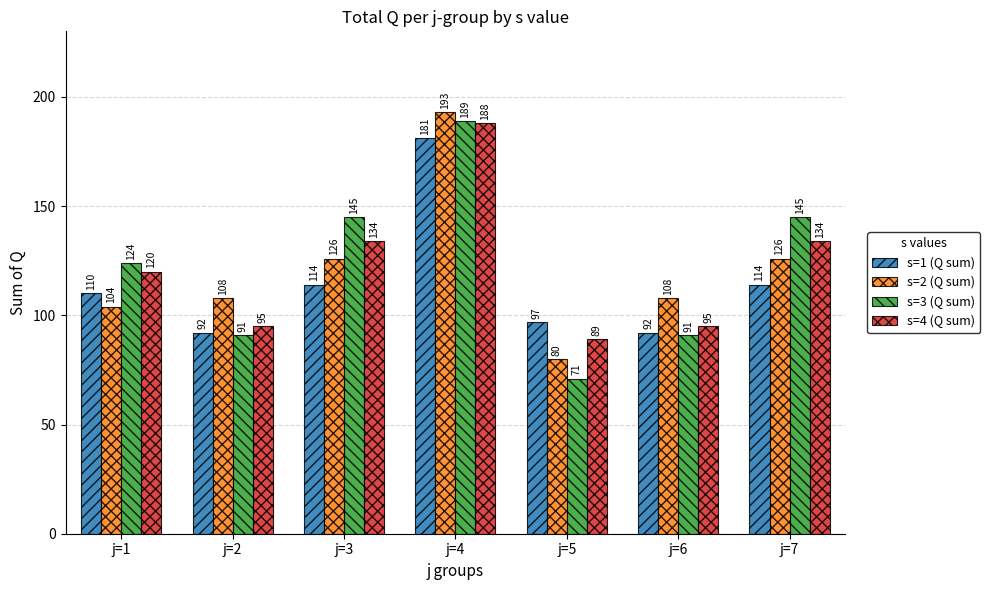

What is the spread (max minus min) of values at j=7?

31